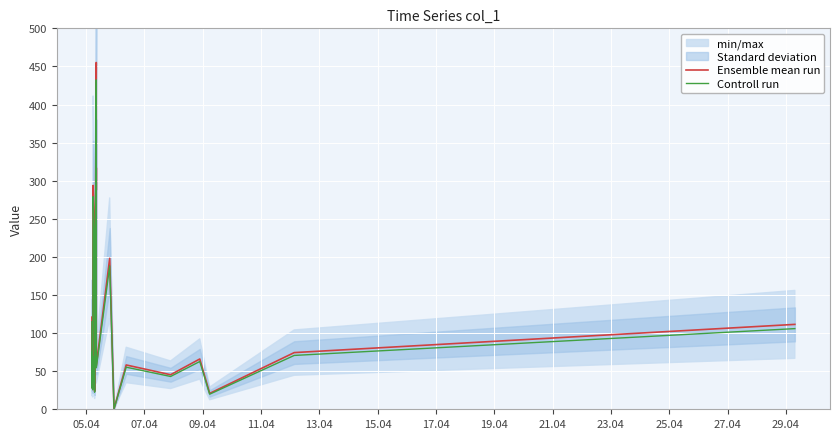

What is the highest value of the Ensemble mean run series?

455.1